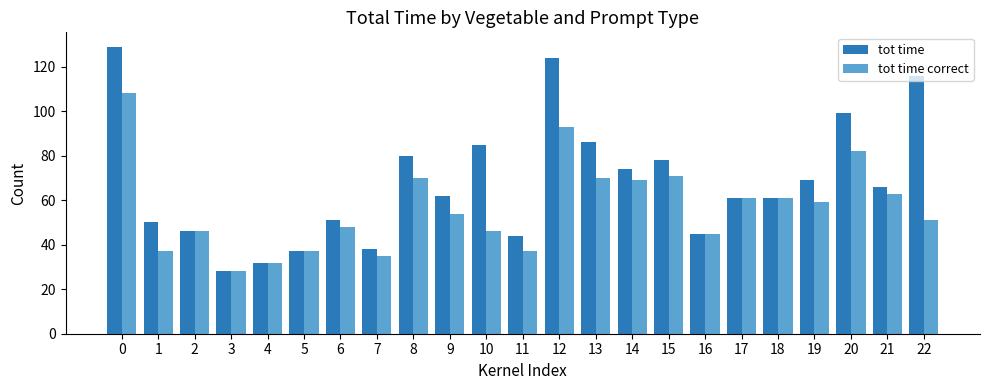

Which series has the largest total across all categories?

tot time